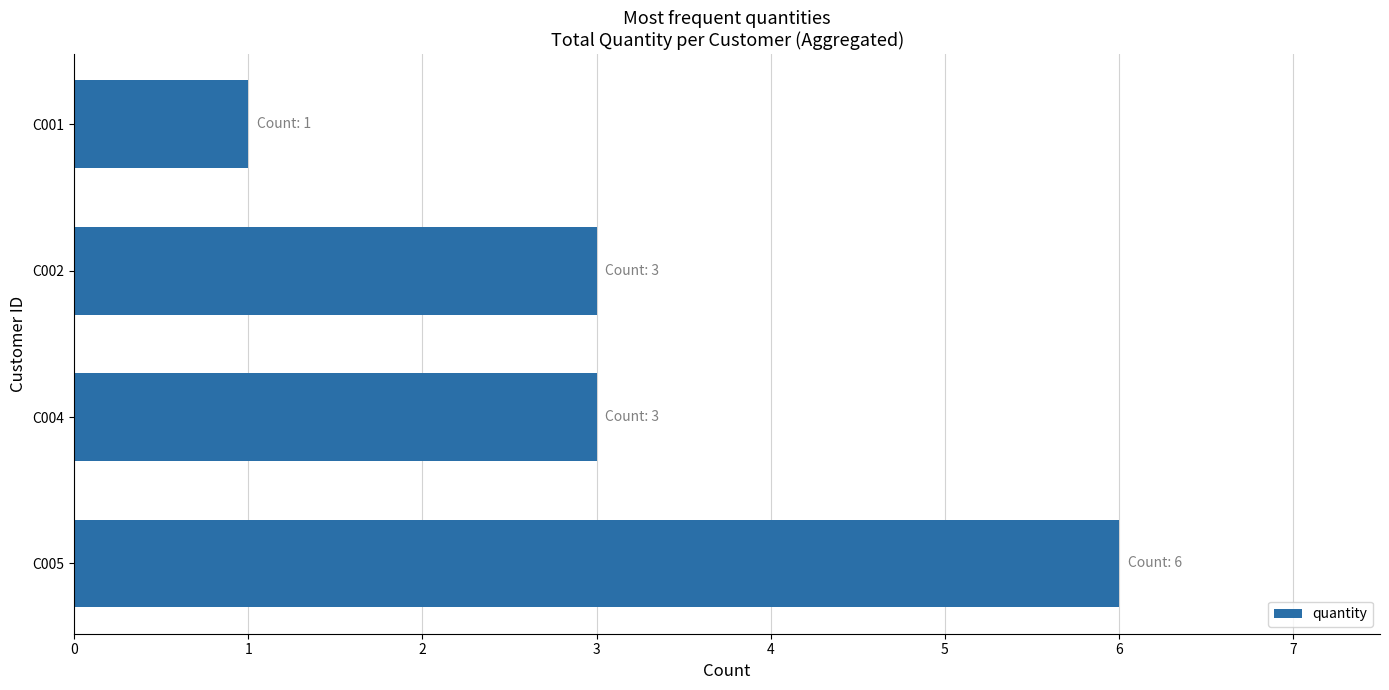

The value at C004 is 3. True or false?

True